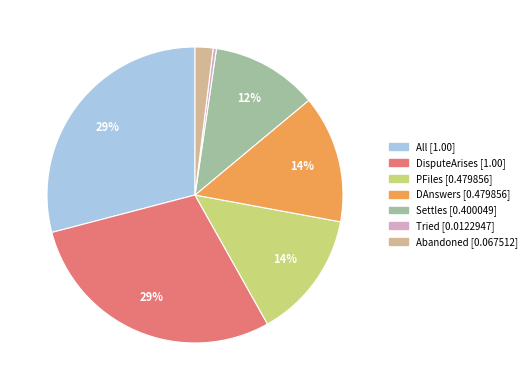

What is the smallest slice in the pie chart?

Tried